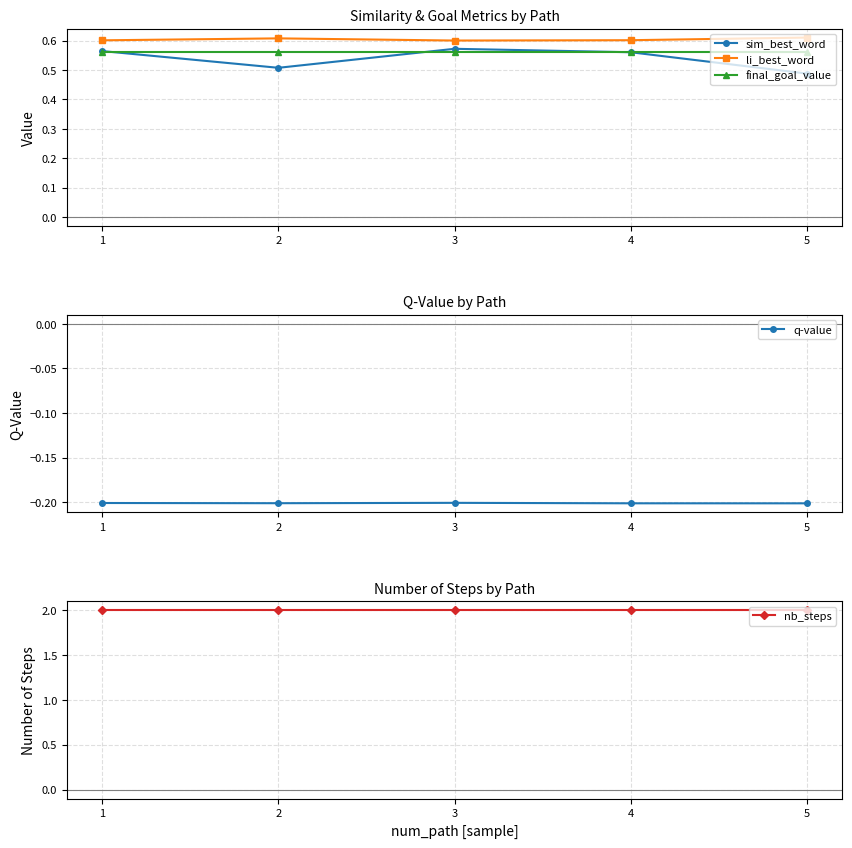

How many interior local peaks does the sim_best_word series have?

1